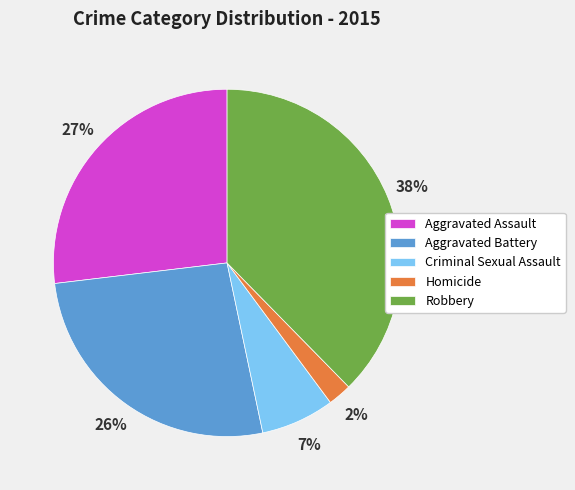

Is the sum of Robbery and Aggravated Assault greater than half?

Yes